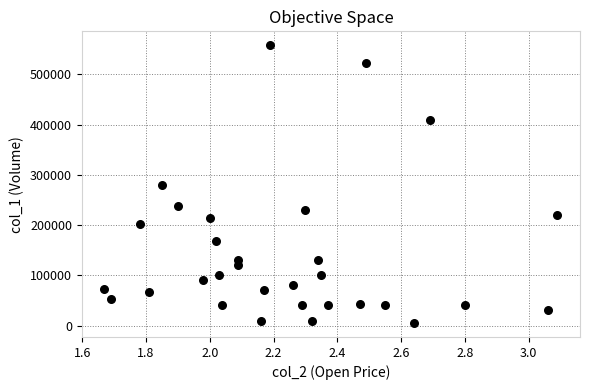

How many data points are displayed?

31